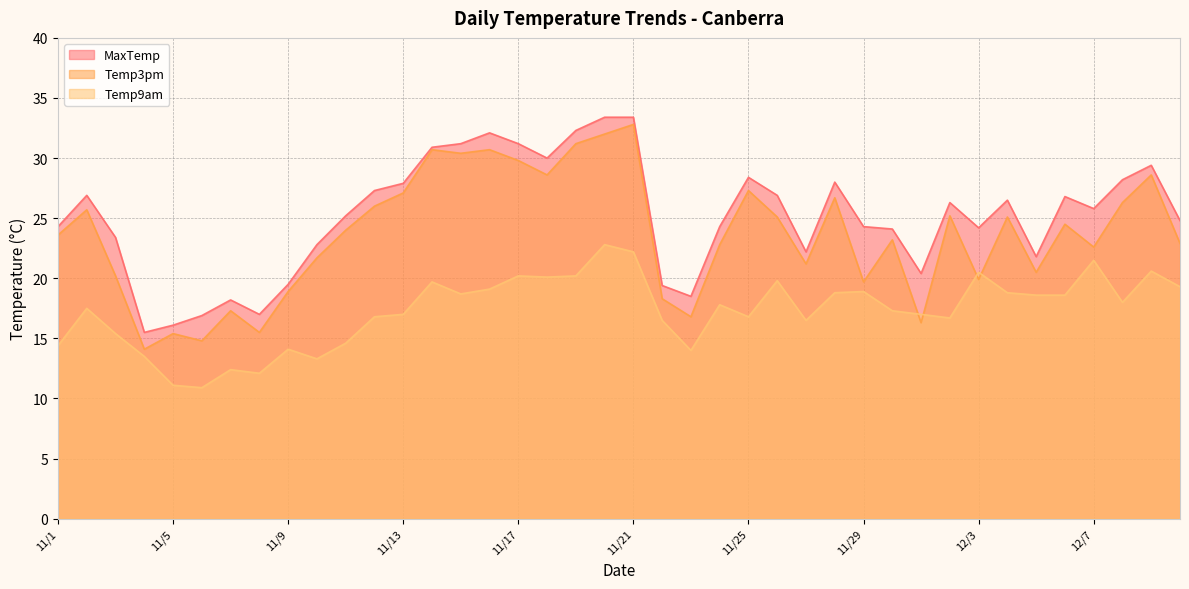

What is the label of the 23rd point from the right?

11/18